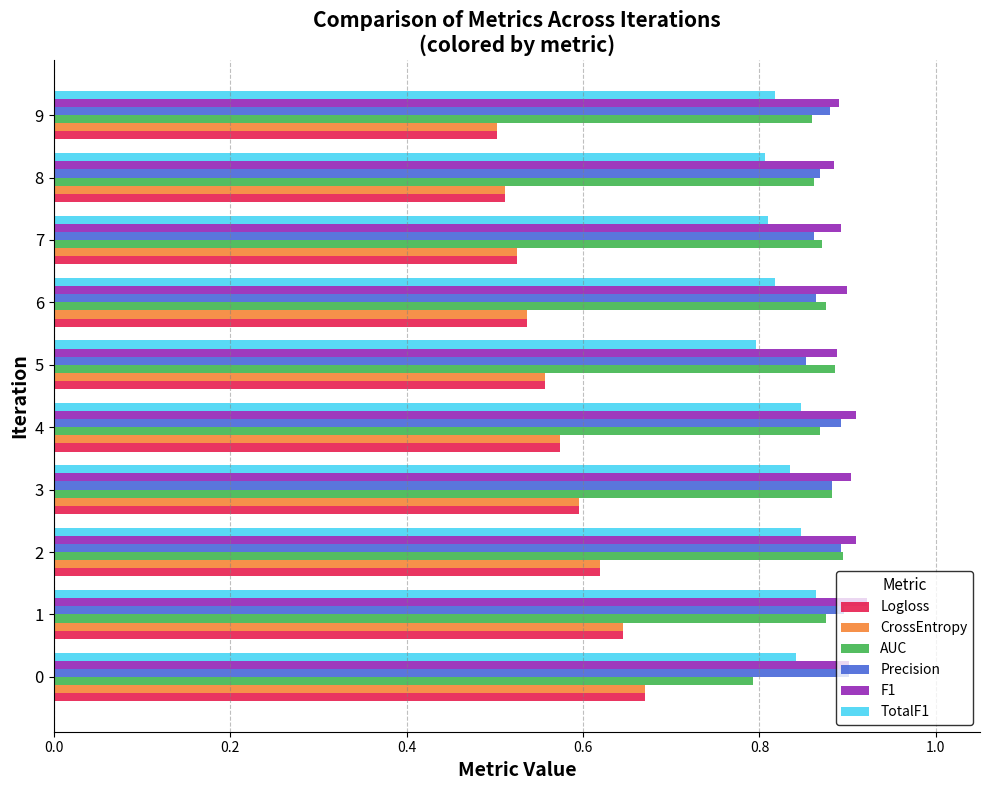

The value of Precision at 7 is 1.5. True or false?

False